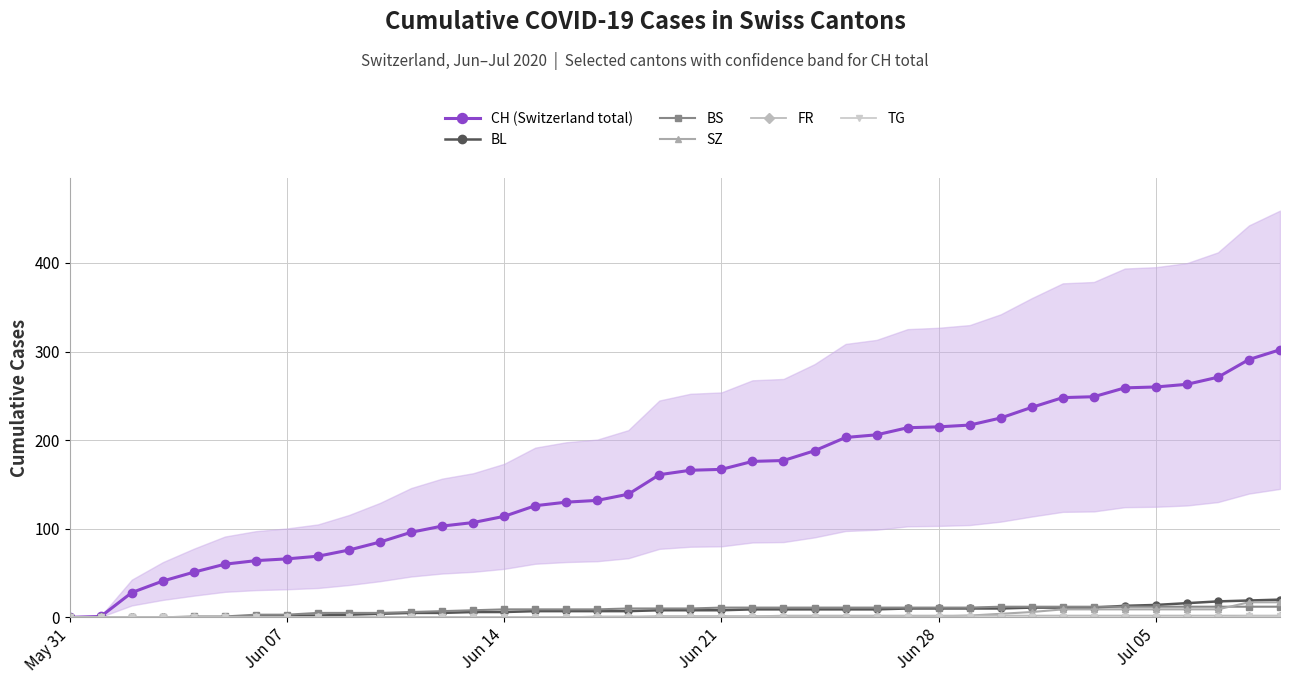

How many positive values does the TG series have?

2